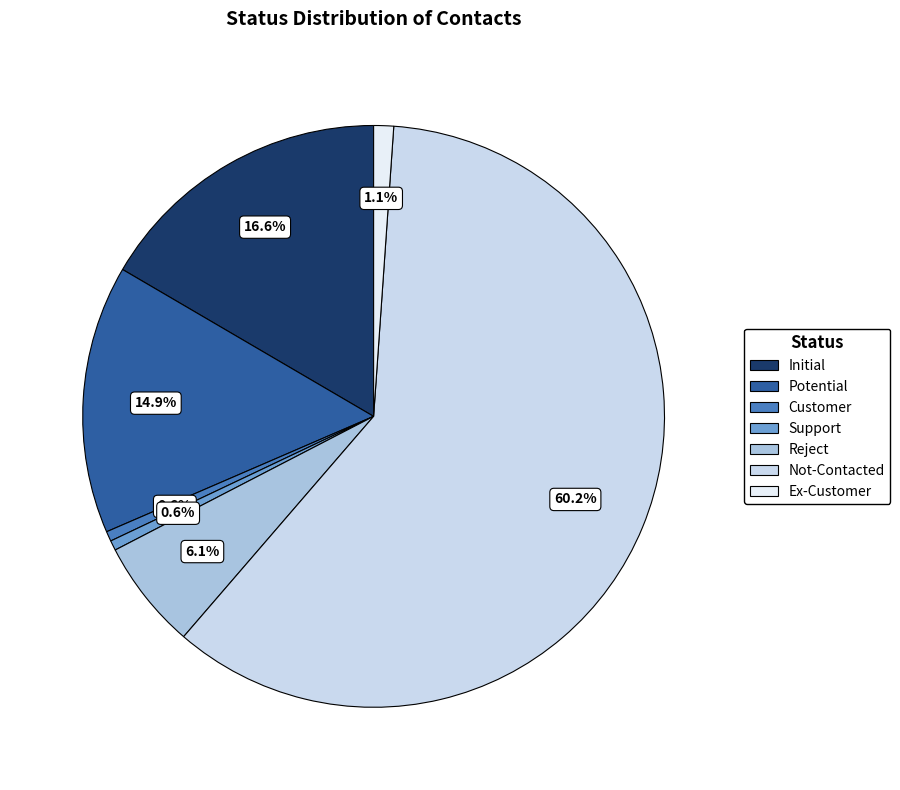

What is the ratio of the value at Potential to the value at Not-Contacted?

0.2